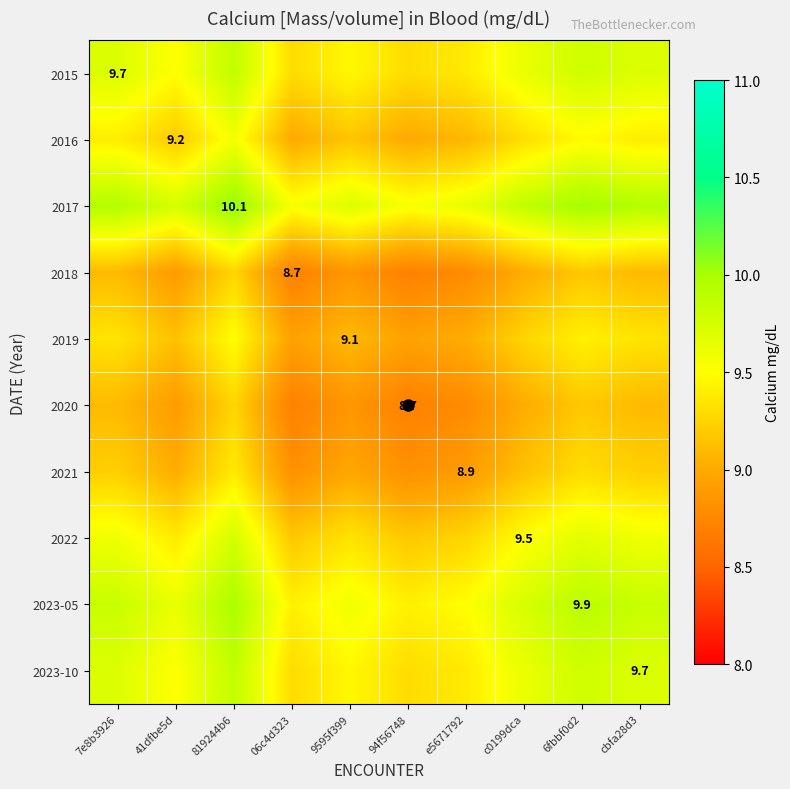

What is the average value of the 2022 series?

9.4